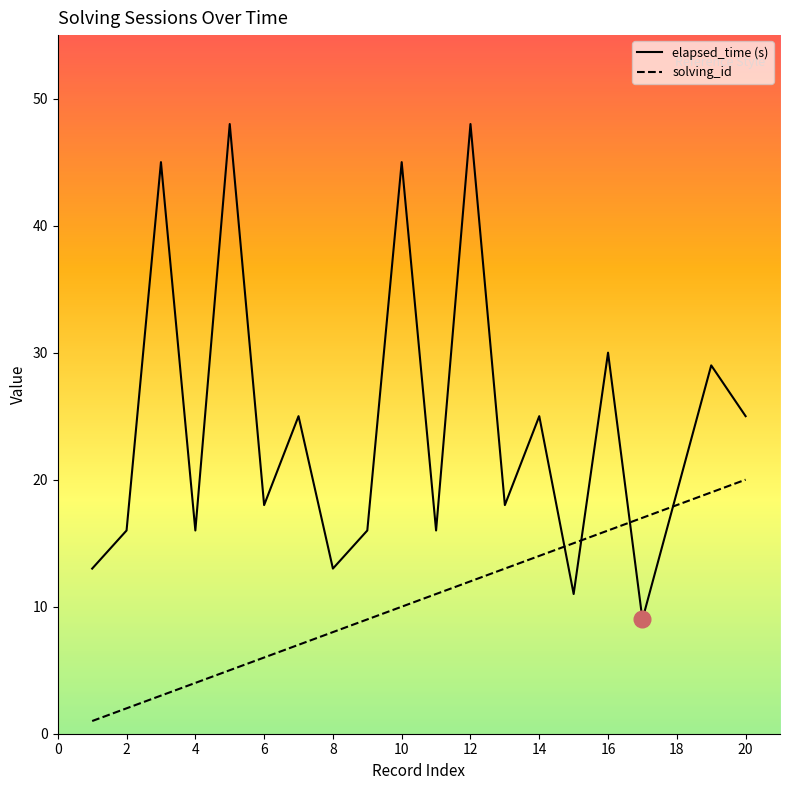

What is the highest value of the elapsed_time (s) series?

48